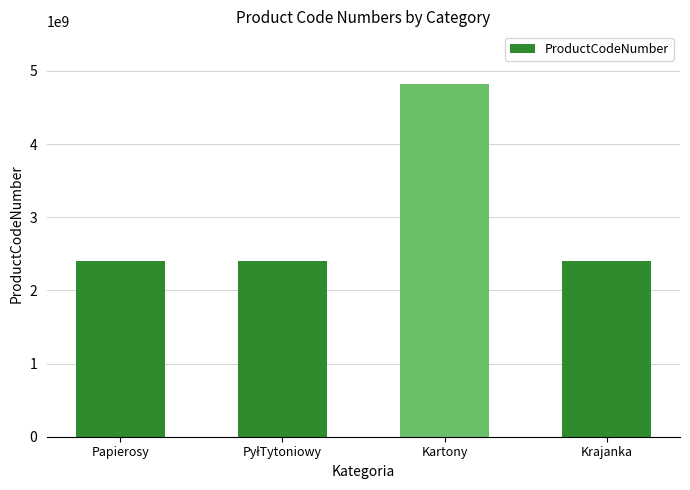

Approximately how many times larger is the value at Papierosy compared to Krajanka?

1.0